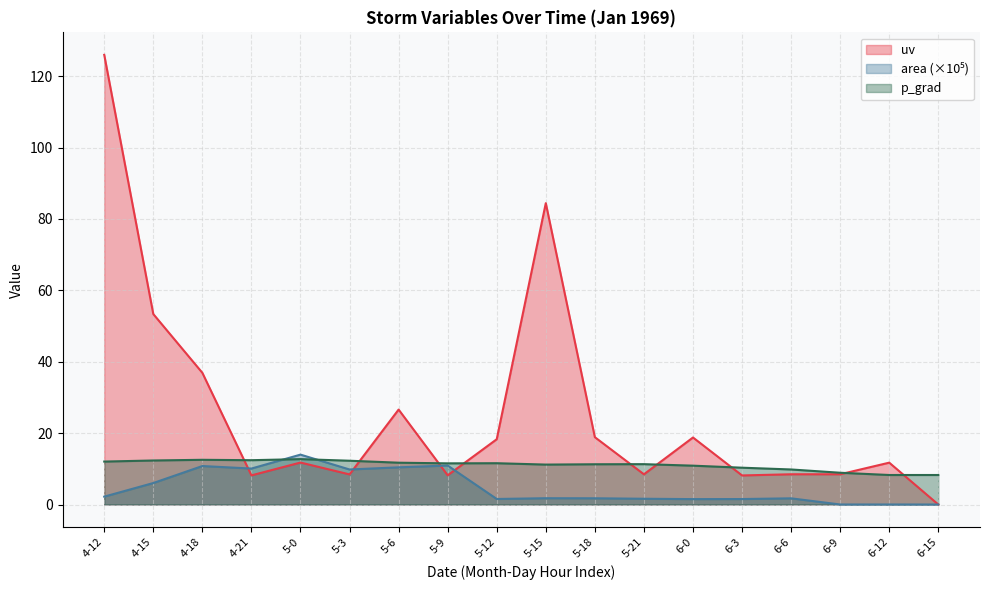

What is the maximum value shown in the chart?

126.0